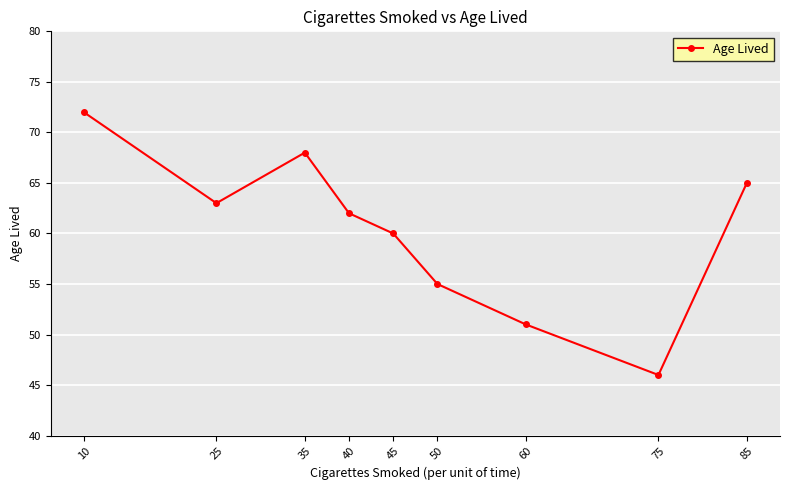

Count the number of categories in the chart.

9